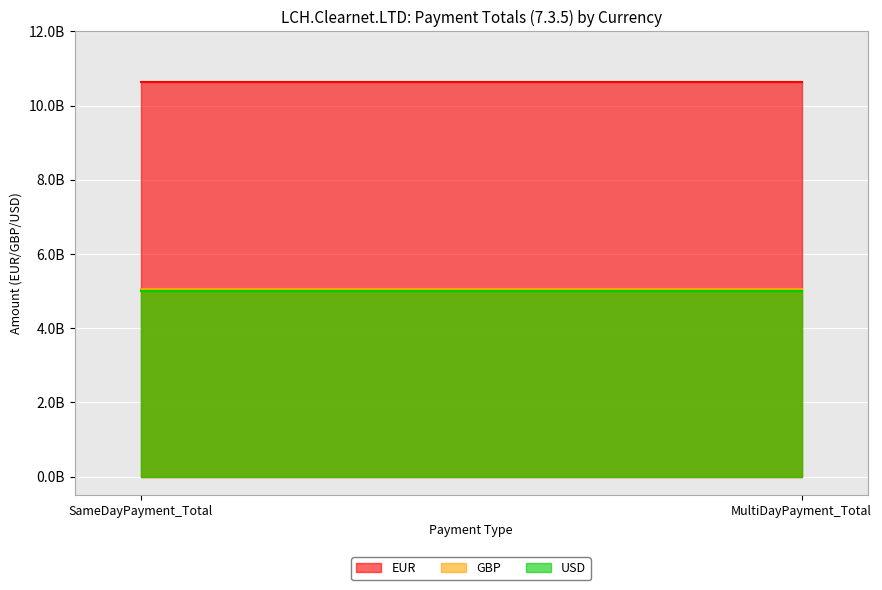

Is it true that USD equals 2804447614 at MultiDayPayment_Total?

False